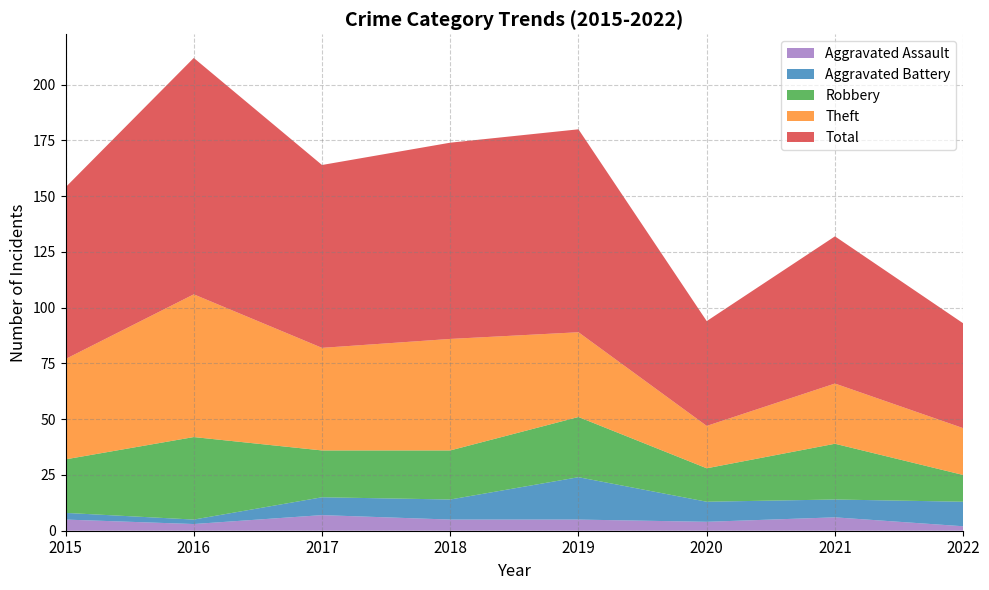

Reading left to right, extract all data points from this chart.

Theft: 45	64	46	50	38	19	27	21
Robbery: 24	37	21	22	27	15	25	12
Aggravated Battery: 3	2	8	9	19	9	8	11
Aggravated Assault: 5	3	7	5	5	4	6	2
Total: 77	106	82	88	91	47	66	47